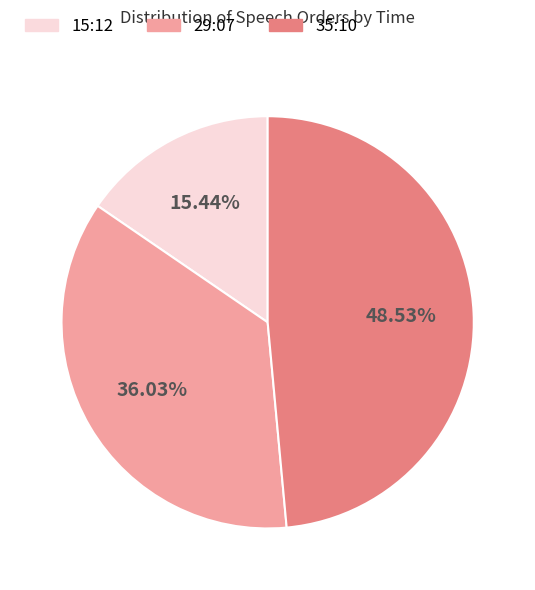

How many segments does this pie chart have?

3